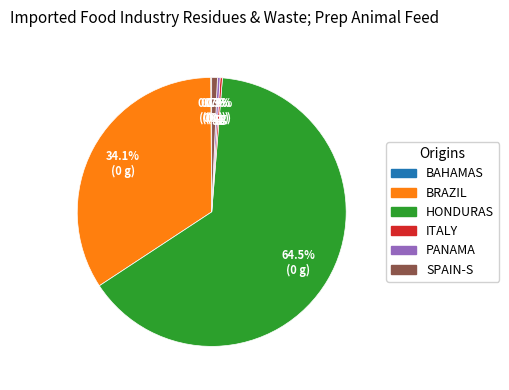

What portion of the pie excludes HONDURAS?

35.5%